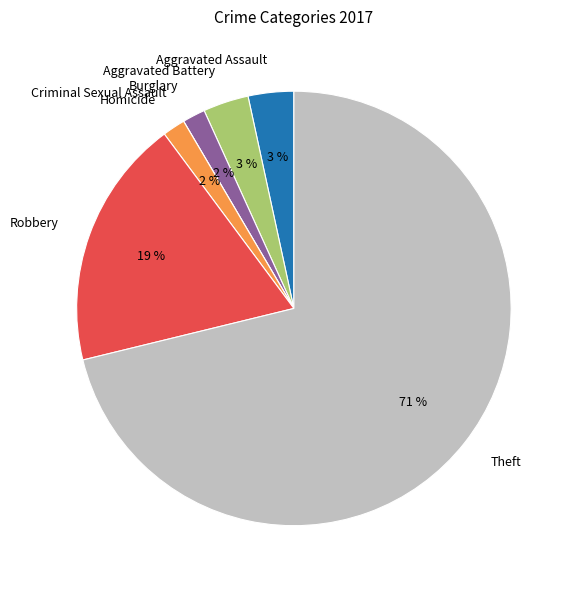

What is the largest slice in the pie chart?

Theft